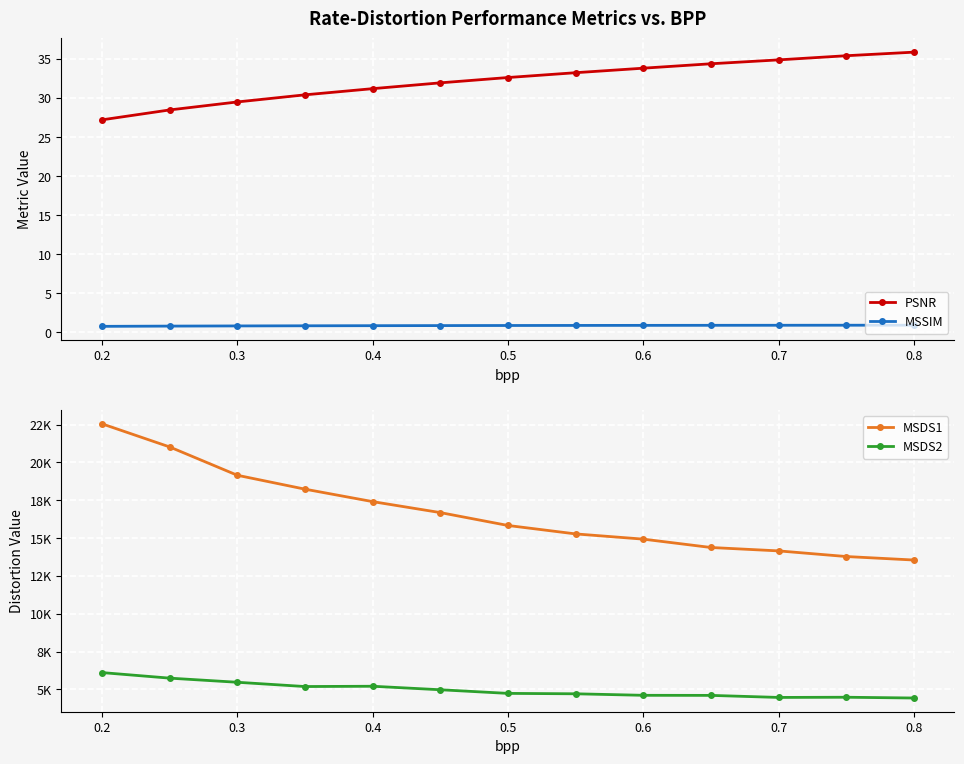

What is the minimum value for MSDS2?

4437.6